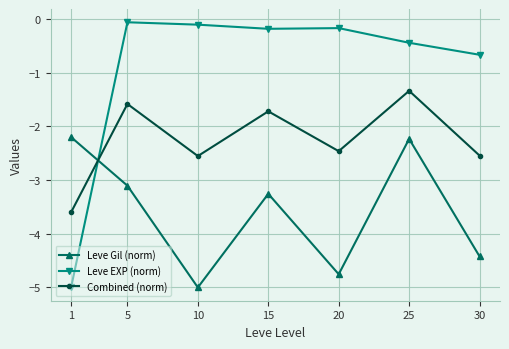

Which series ends up on top after the final intersection of Leve EXP (norm) and Leve Gil (norm)?

Leve EXP (norm)